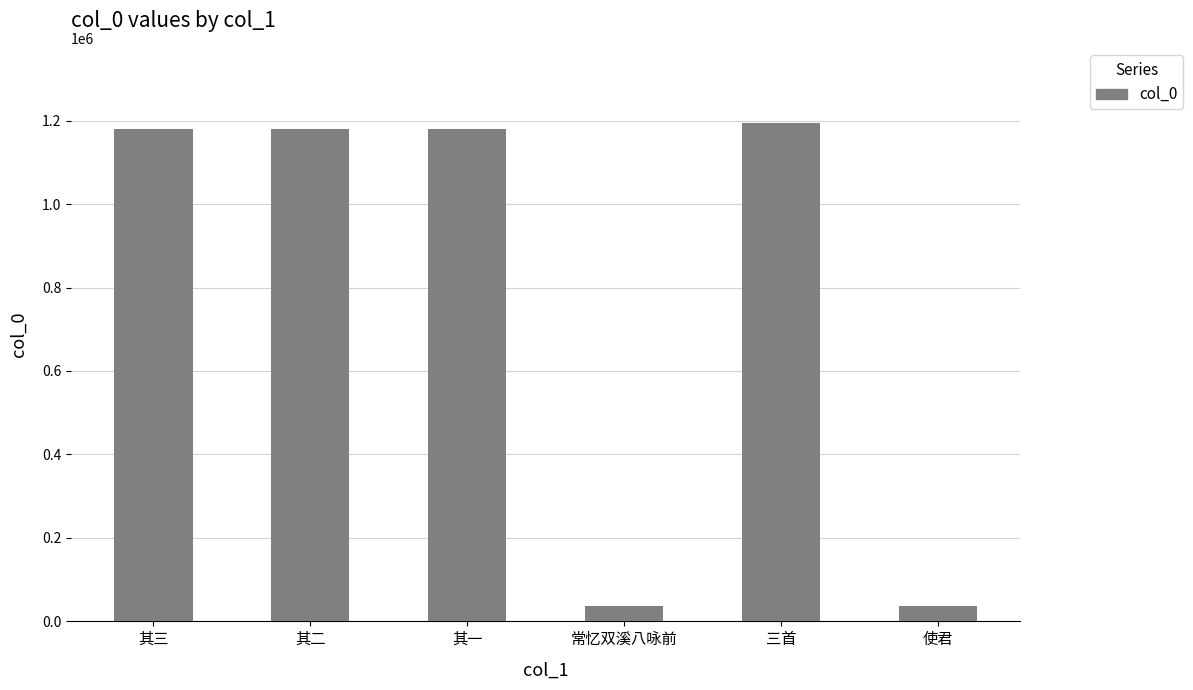

Which category has the highest value across all series?

三首